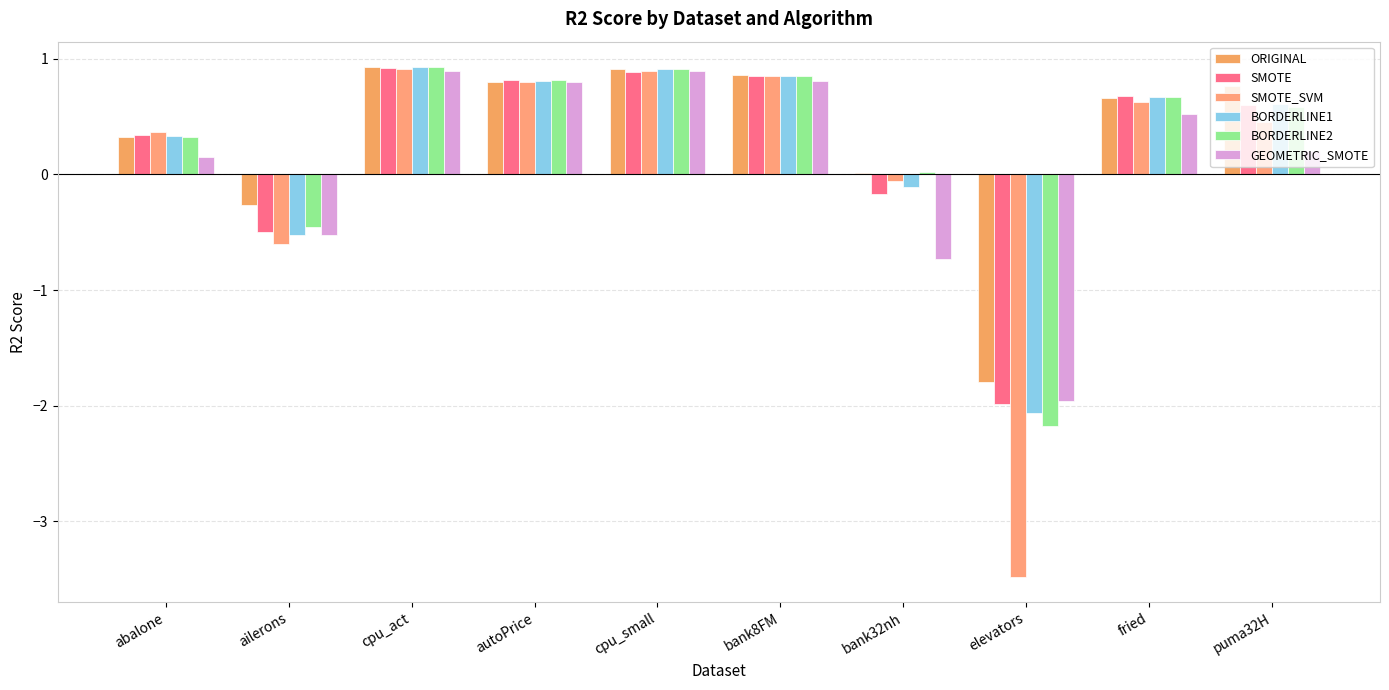

What is the sum of all BORDERLINE2 values?

2.5